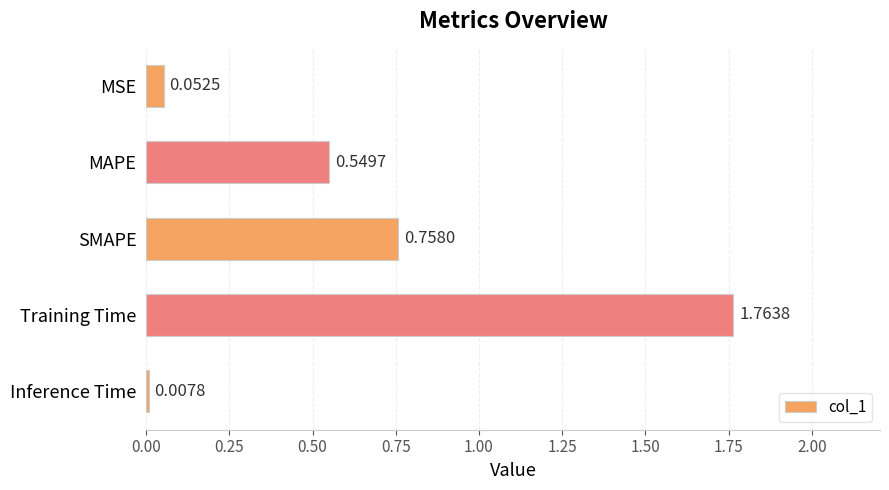

What is the label of the 3rd bar from the bottom?

SMAPE